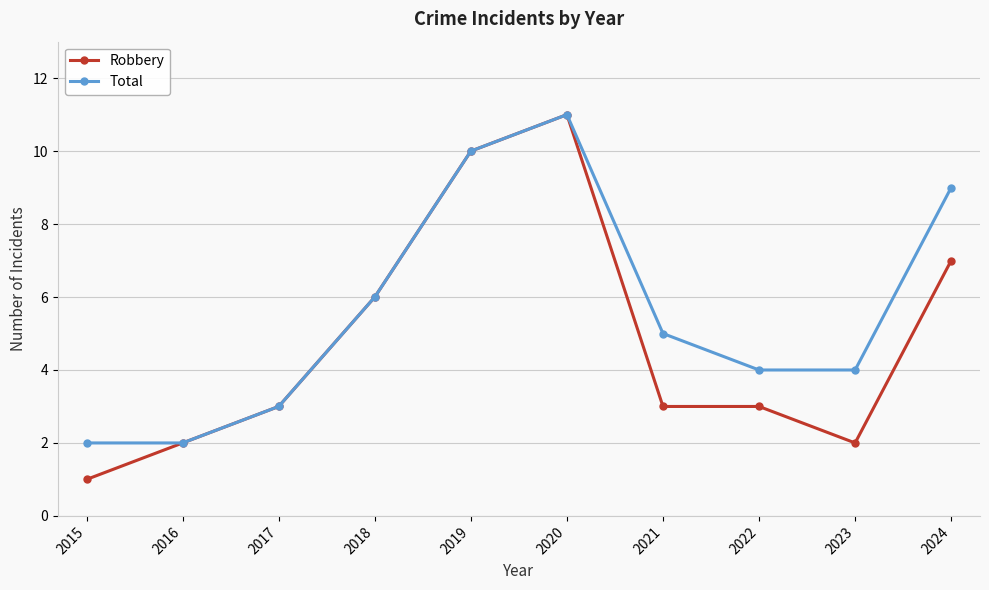

Reading right to left, extract all data points from this chart.

Robbery: 7	2	3	3	11	10	6	3	2	1
Total: 9	4	4	5	11	10	6	3	2	2